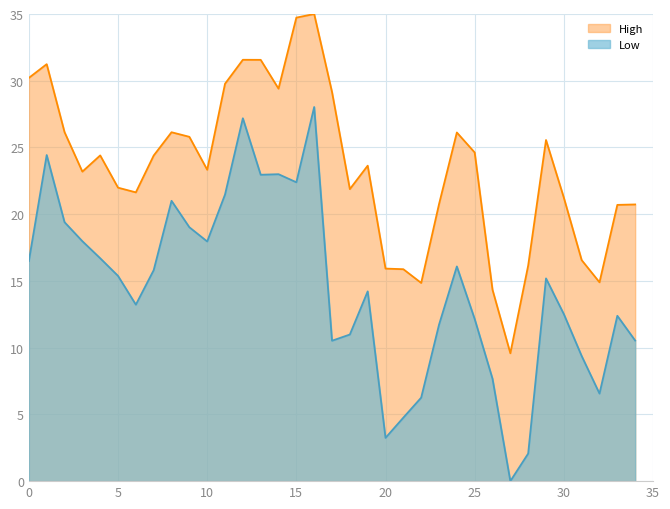

How many lines are shown in the chart?

2